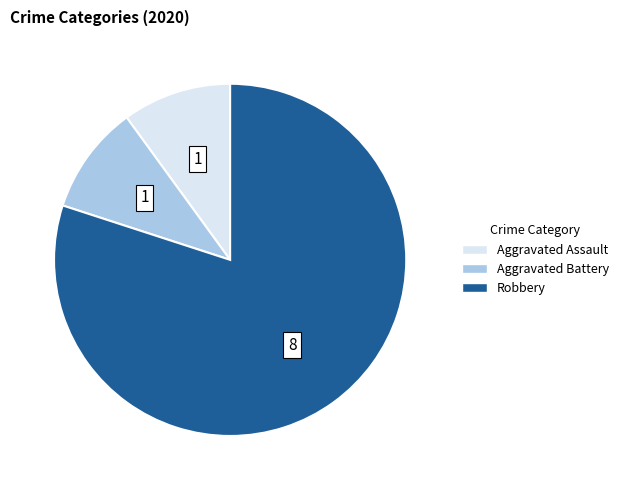

Is there a majority slice in this chart?

Yes